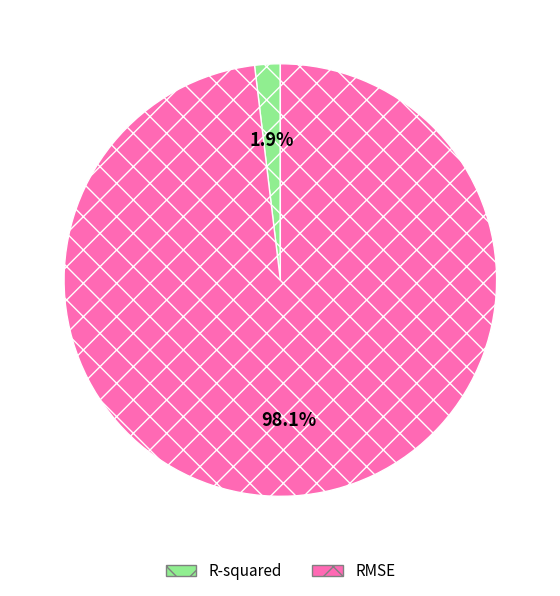

What percentage is NOT represented by R-squared?

98.1%